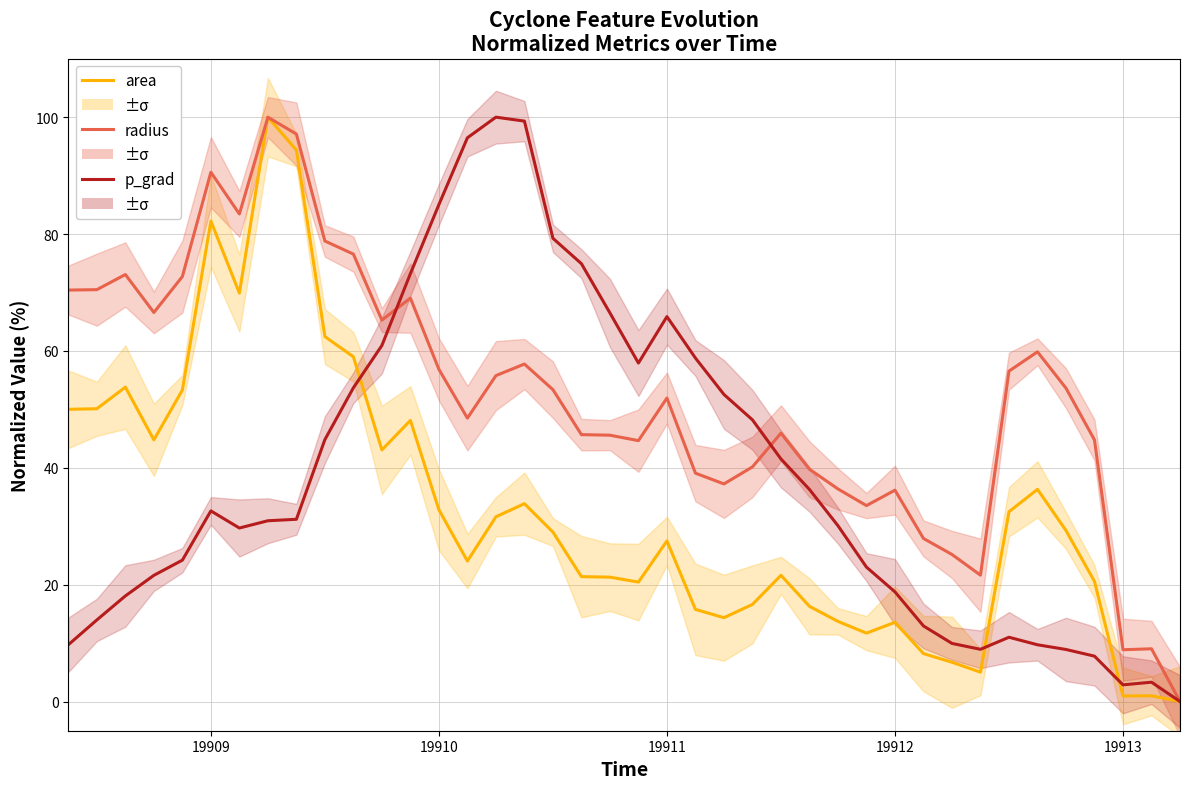

How many categories are shown in the chart?

40